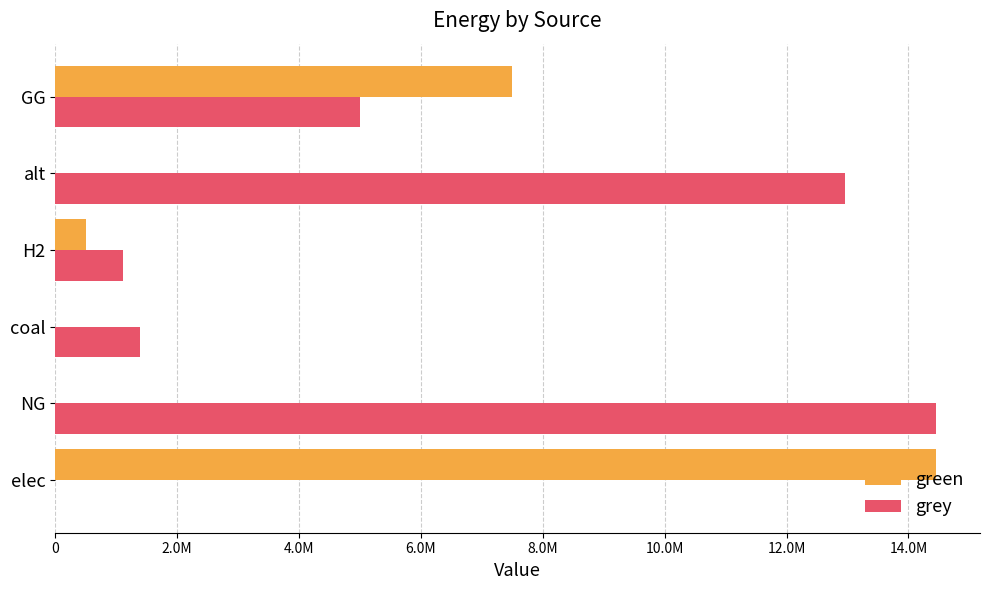

At which label is grey closest to 7224744?

GG